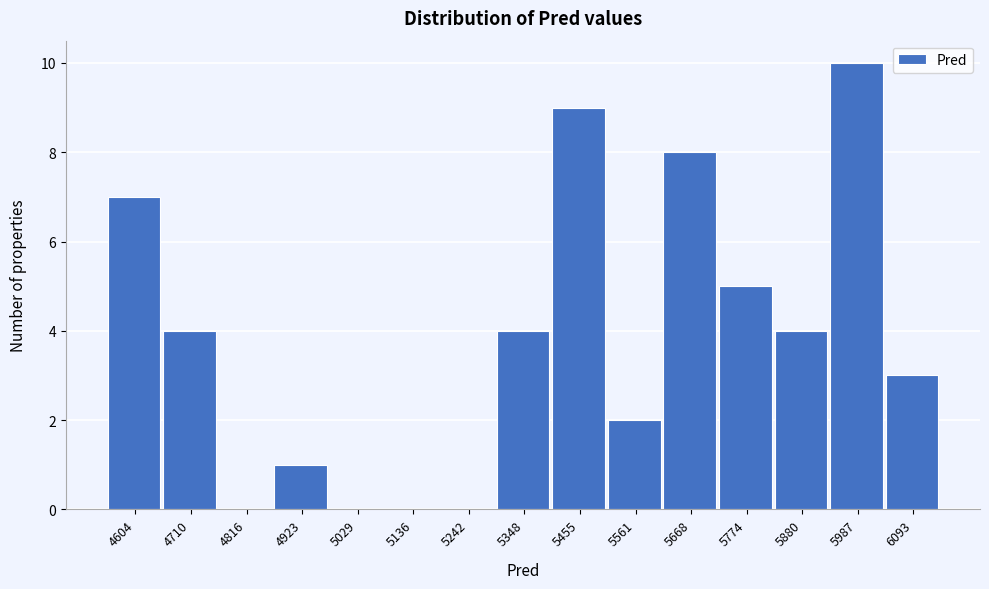

Reading left to right, extract all data points from this chart.

4604=7	4710=4	4816=0	4923=1	5029=0	5136=0	5242=0	5348=4	5455=9	5561=2	5668=8	5774=5	5880=4	5987=10	6093=3